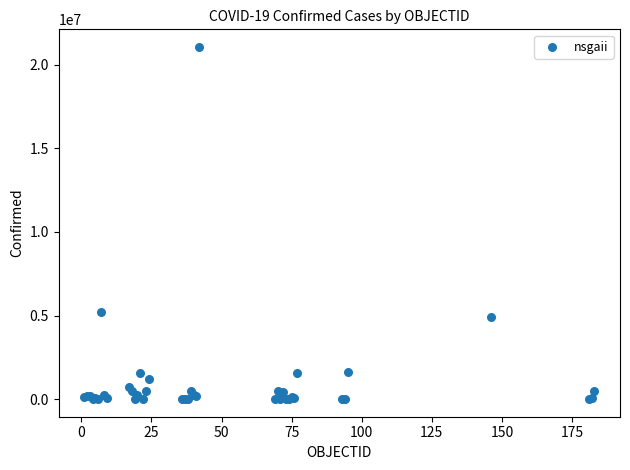

What Y value in the scatter plot is closest to 10535660?

5234851